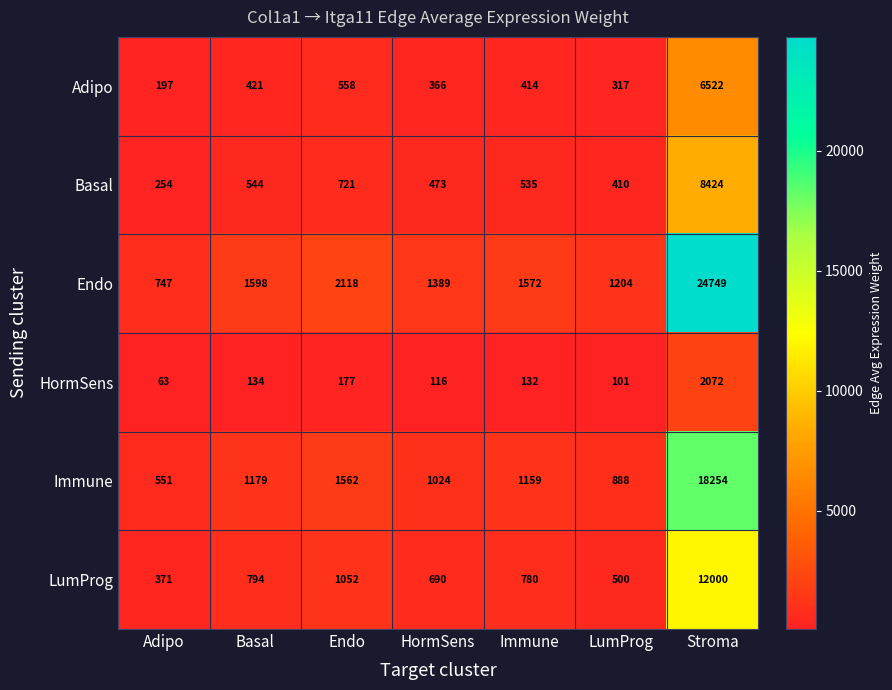

What is the spread (max minus min) of values at LumProg?

1103